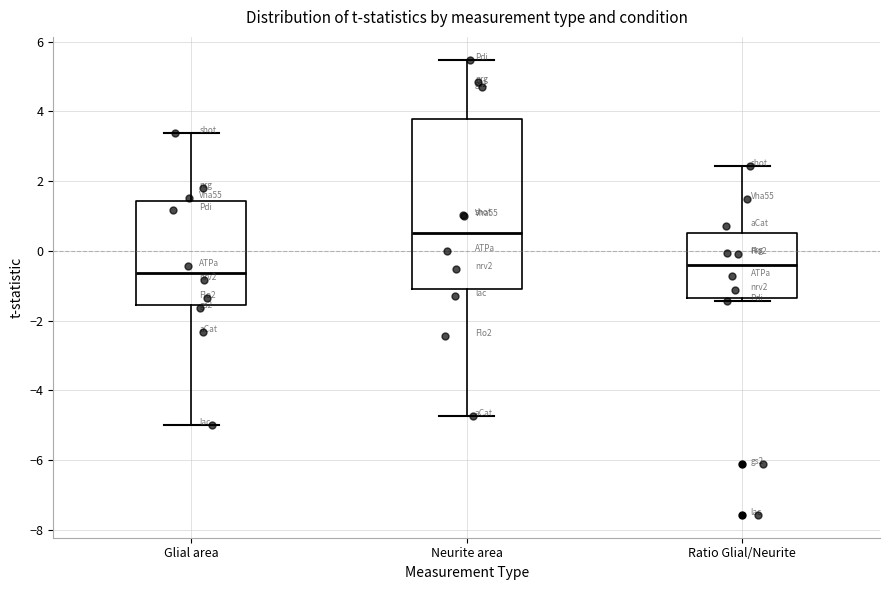

Reading left to right, read every box against the y-axis: the position of its median line, the range the box covers, and the ends of its whiskers. The values are not printed on the chart, so give them approximately, as read against the axis.

Glial area: median -0.6, box -1.6 to 1.4, whiskers -5.0 to 3.4
Neurite area: median 0.4, box -1.2 to 3.8, whiskers -4.8 to 5.4
Ratio Glial/Neurite: median -0.4, box -1.4 to 0.6, whiskers -1.4 (just below the box's lower edge) to 2.4